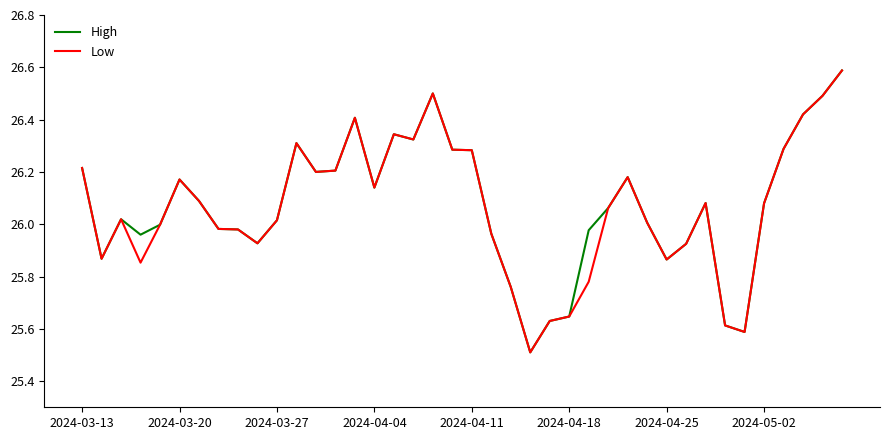

At how many categories does at least one series exceed 25?

40